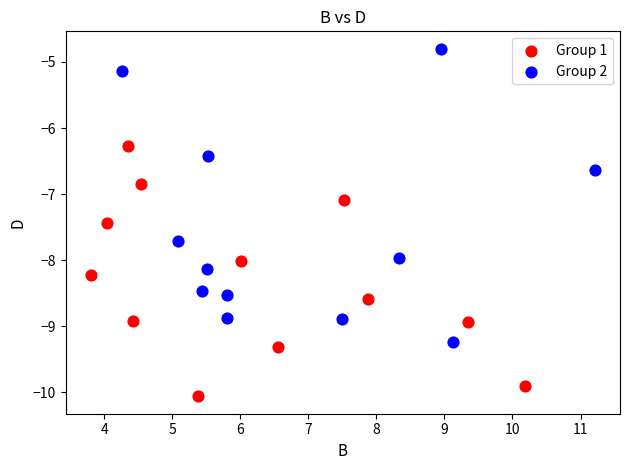

Which series reaches the maximum Y coordinate?

Group 2